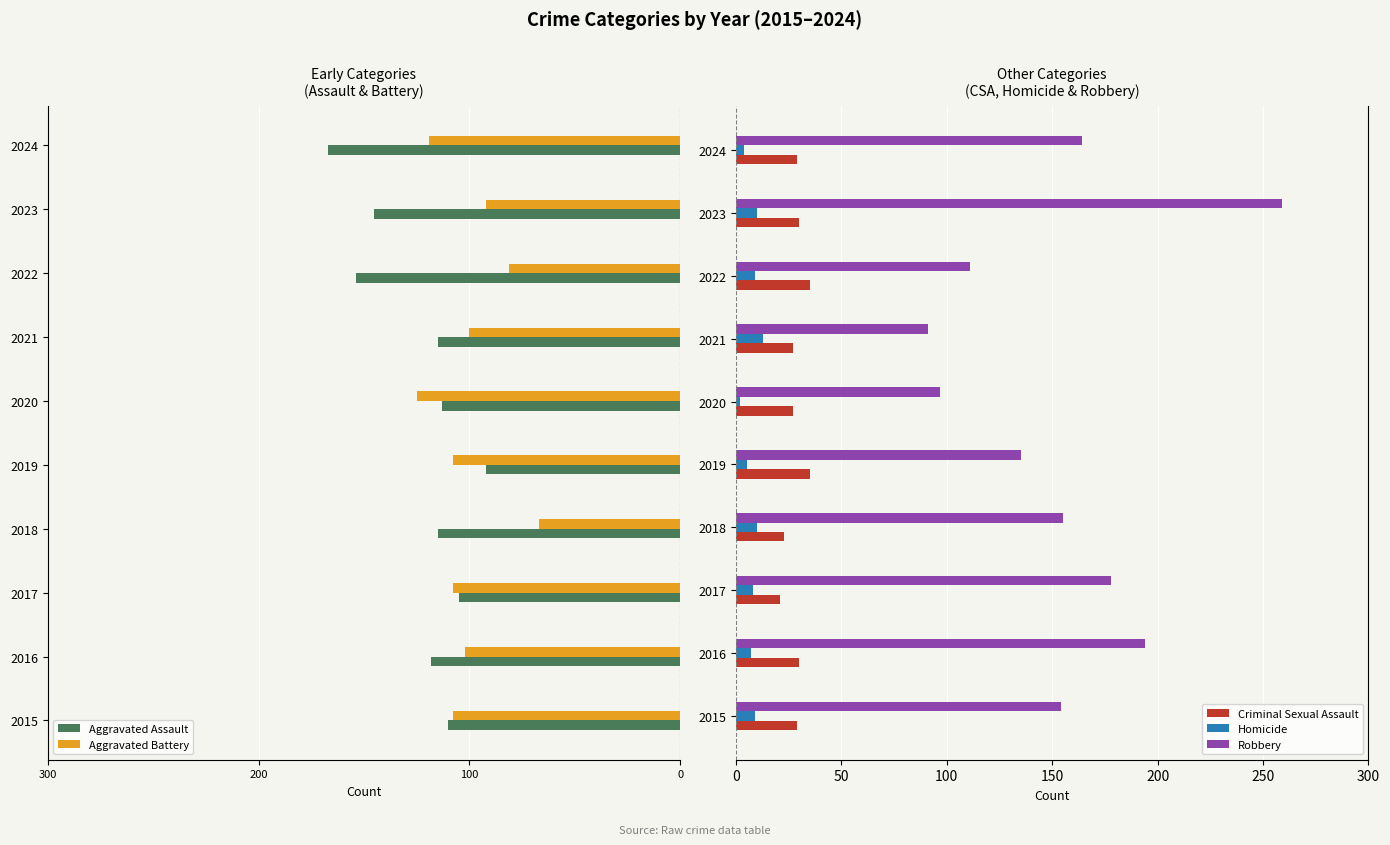

What are all the series names shown in the legend?

Aggravated Assault, Aggravated Battery, Criminal Sexual Assault, Homicide, Robbery